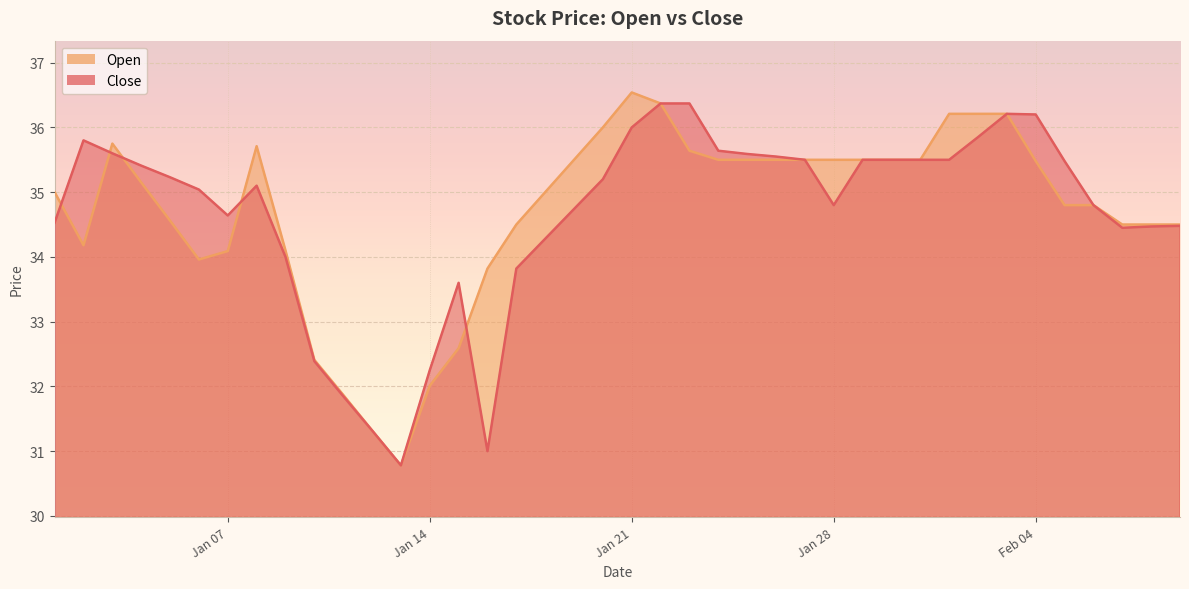

What is the value of the Close point at the 36th from the left?

35.5